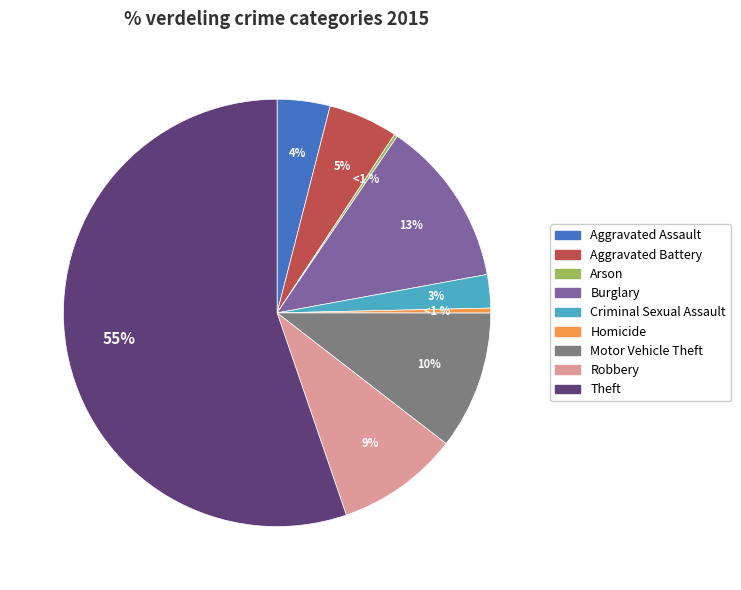

What is the majority slice?

Theft